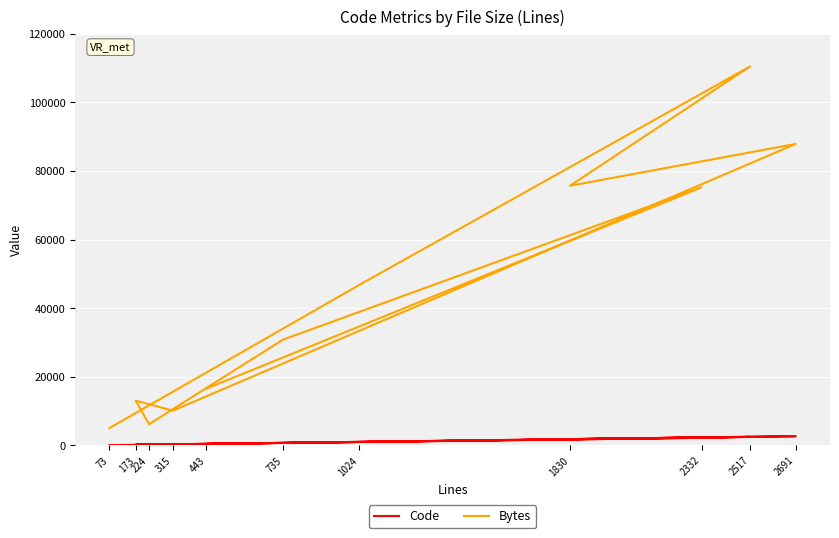

Where is Code nearest to the value 1341?

1024